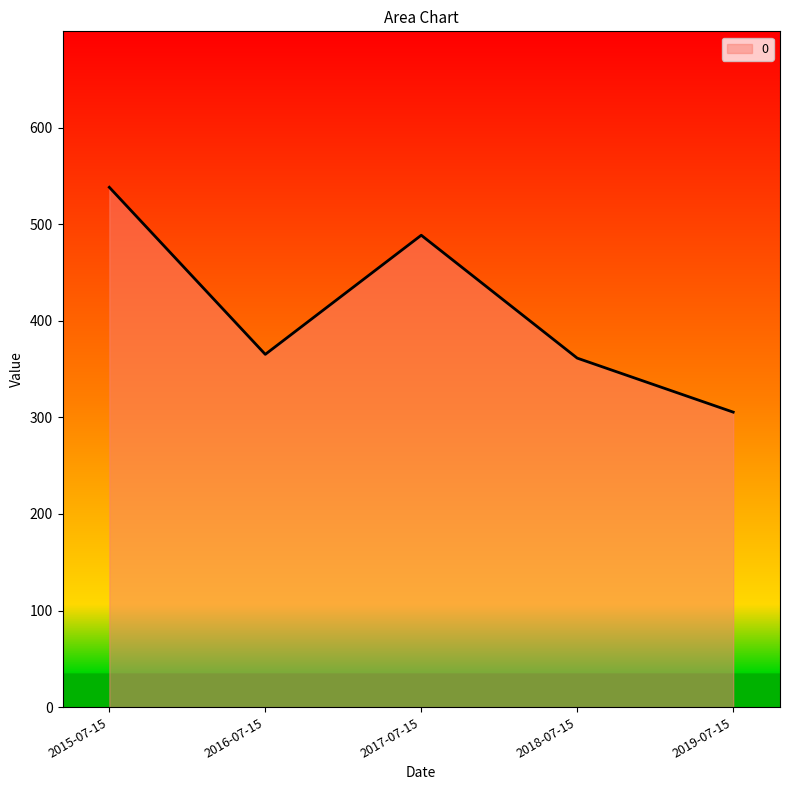

Approximately how many times larger is the value at 2017-07-15 compared to 2019-07-15?

1.6